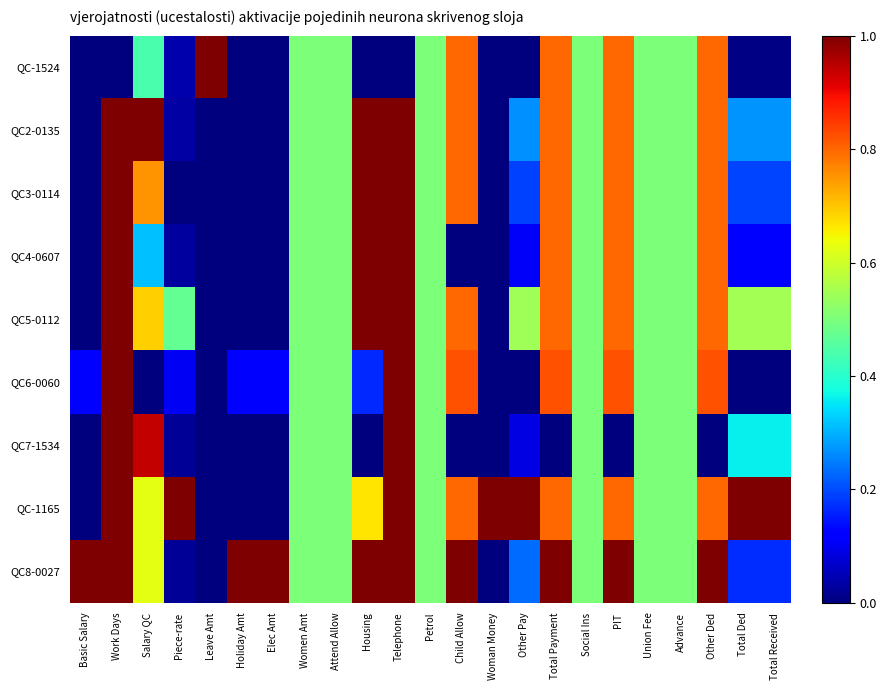

Between Attend Allow and Social Ins, which series saw the biggest shift?

QC-1524